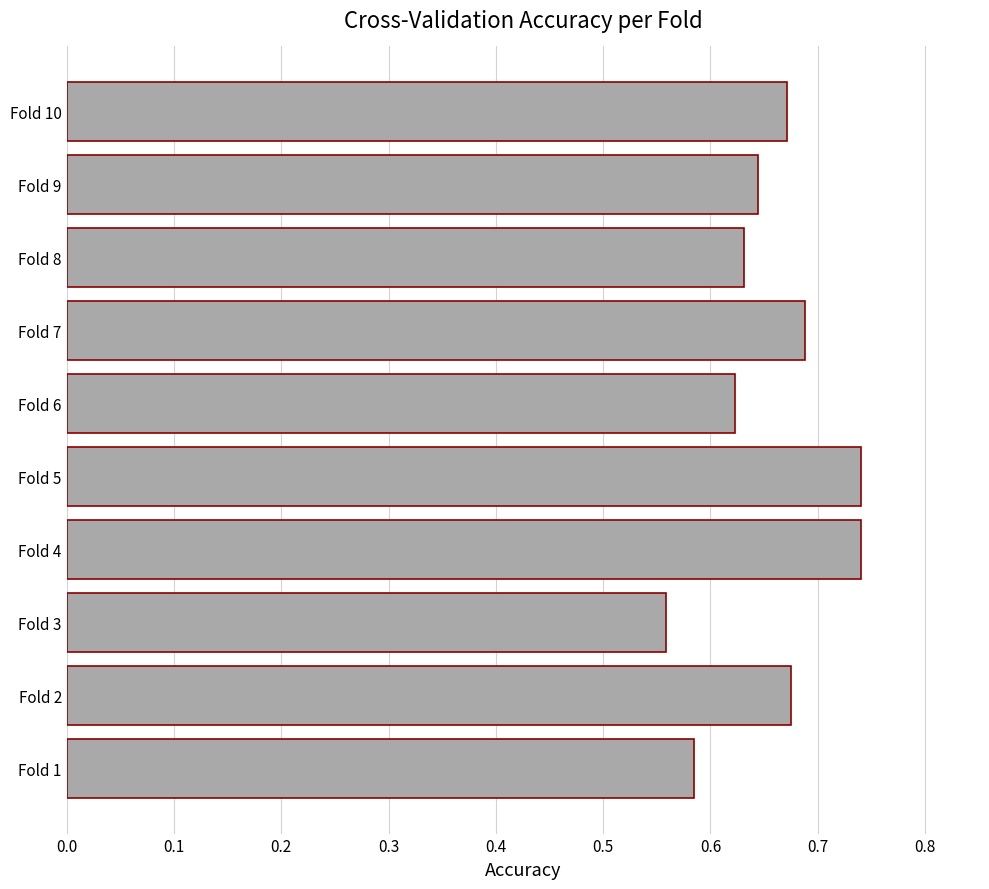

Between Fold 7 and Fold 10, which is larger?

Fold 7